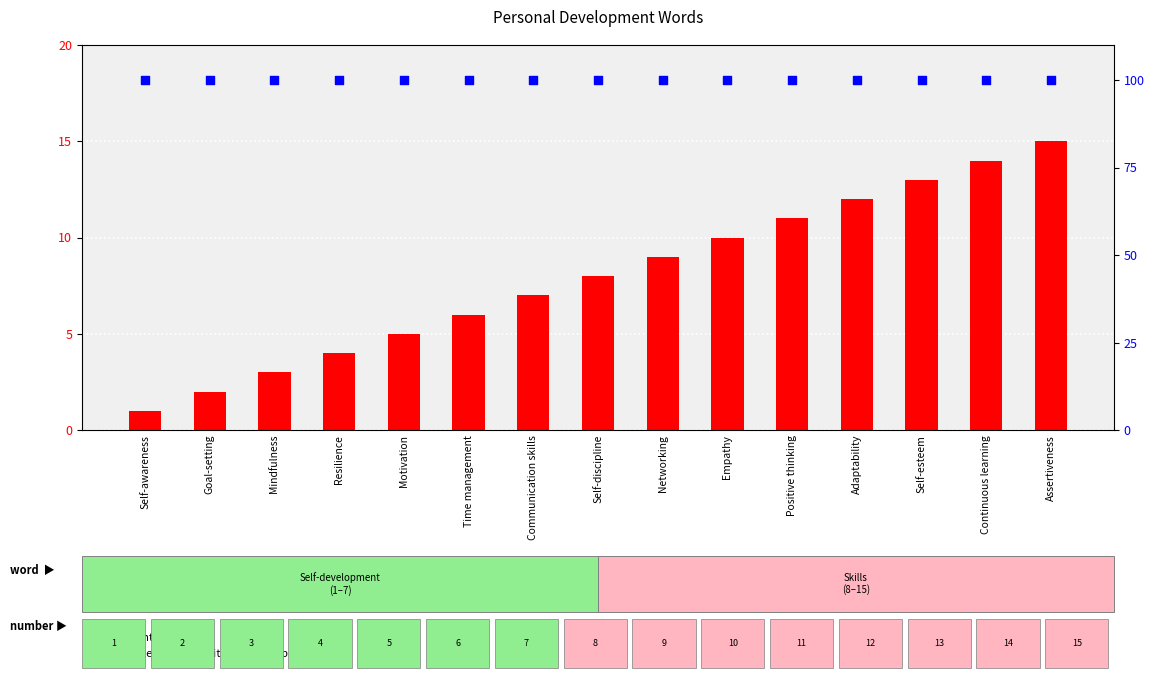

Which series has the largest total across all categories?

percentile rank within the sample